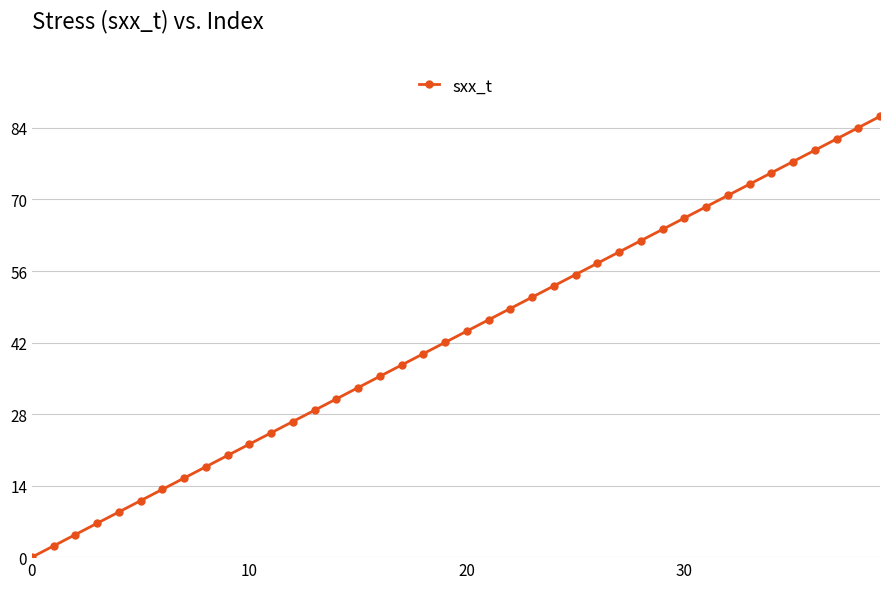

What is the difference between the maximum and second lowest values?

84.1